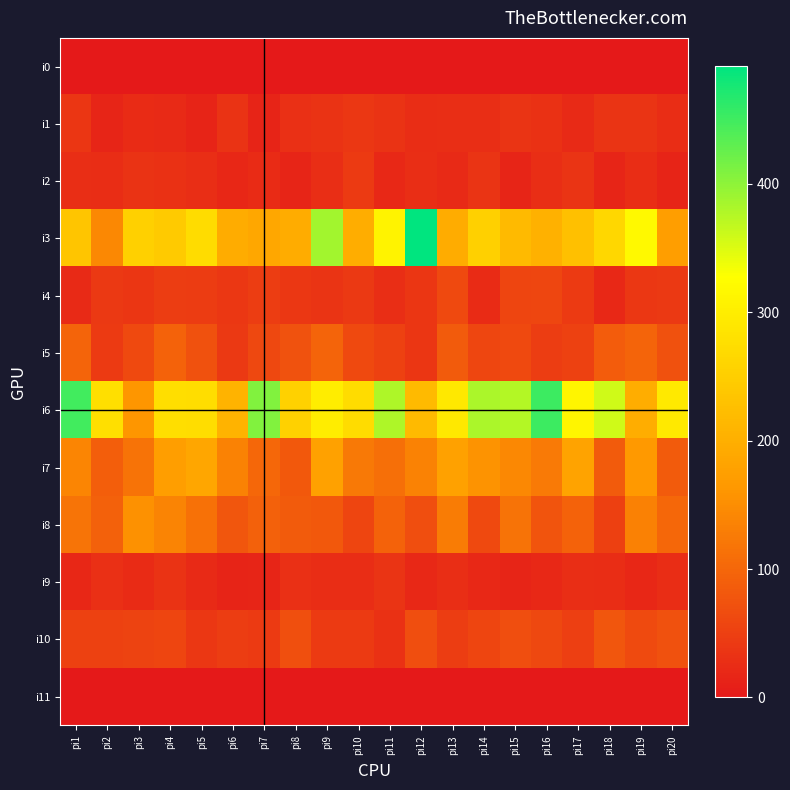

Between pi12 and pi5, which is larger?

pi12